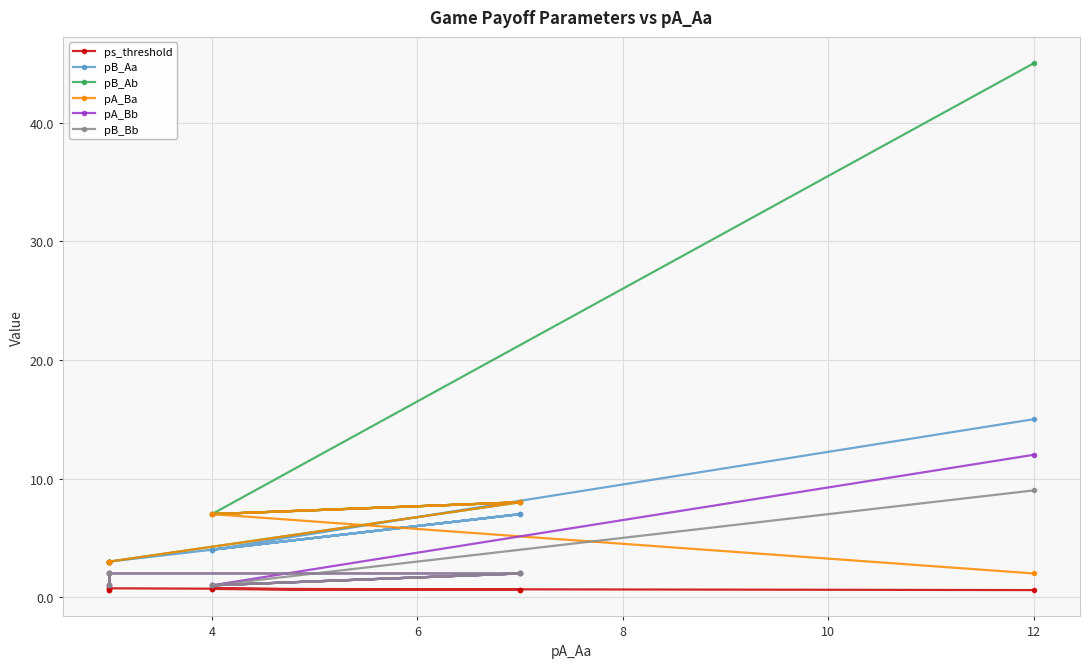

True or false: pB_Ab and pB_Bb cross at least once.

False